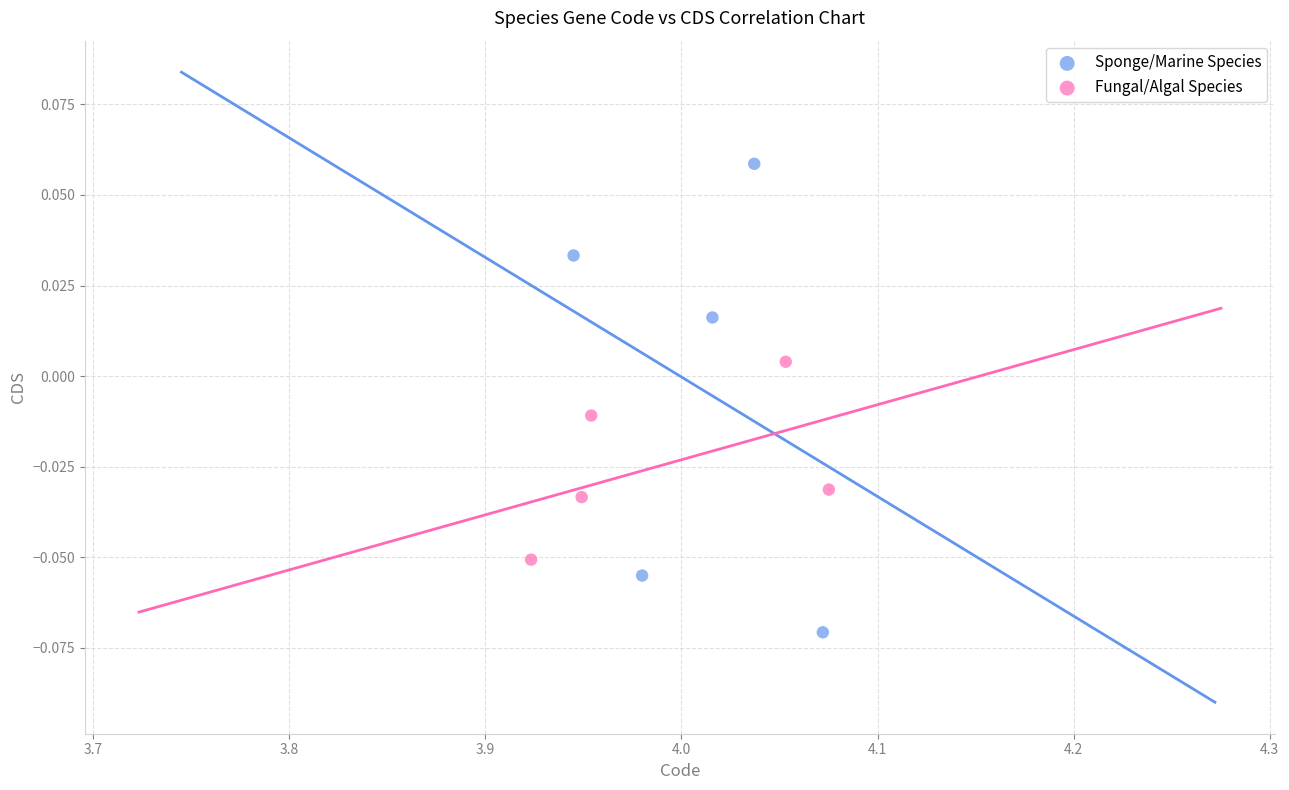

Which series reaches the maximum Y coordinate?

Sponge/Marine Species